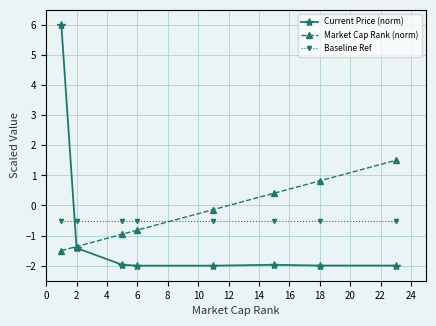

At how many categories does at least one series exceed 5?

1